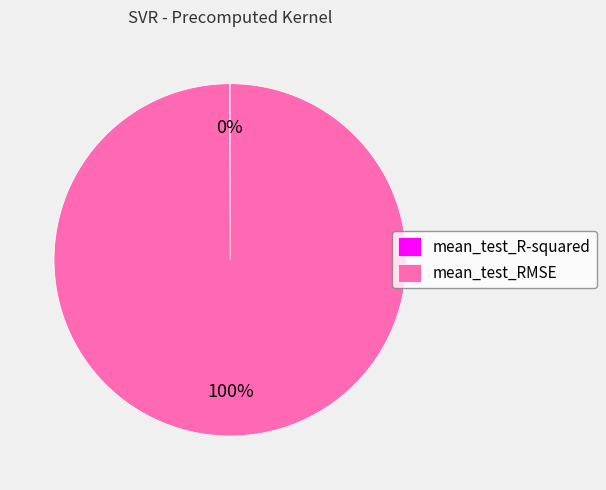

Is it true that mean_test_RMSE is 100% of the pie?

True